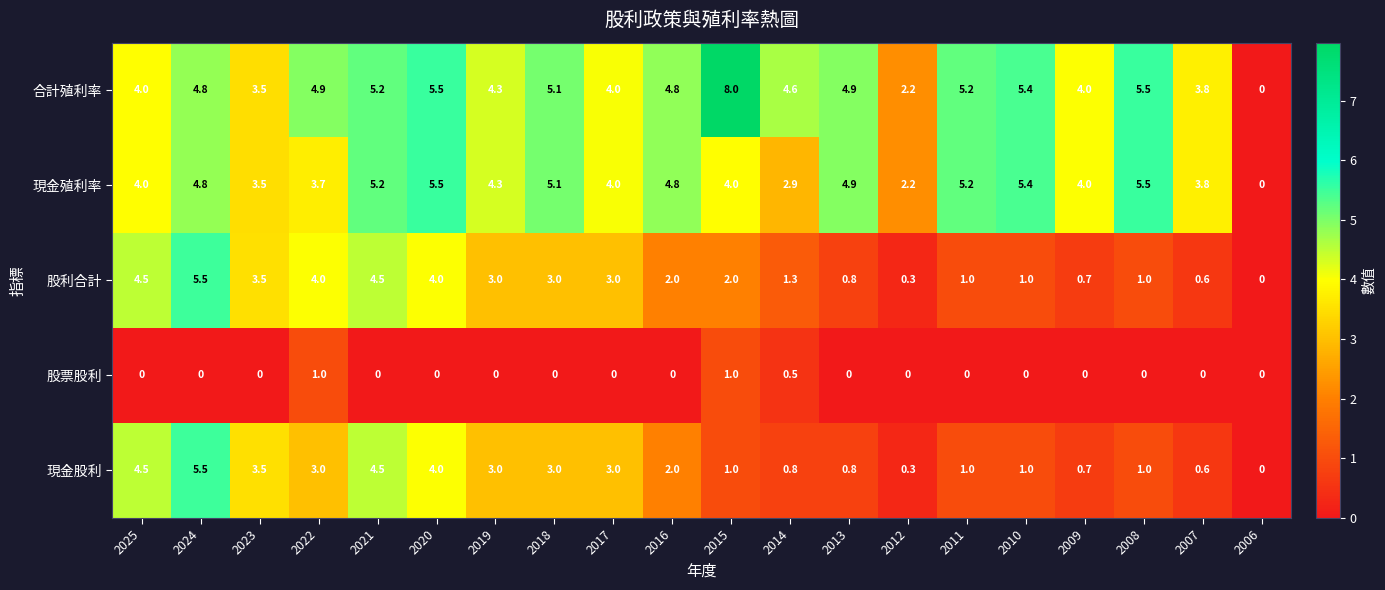

What is the difference between the highest and lowest values at 2018?

5.1